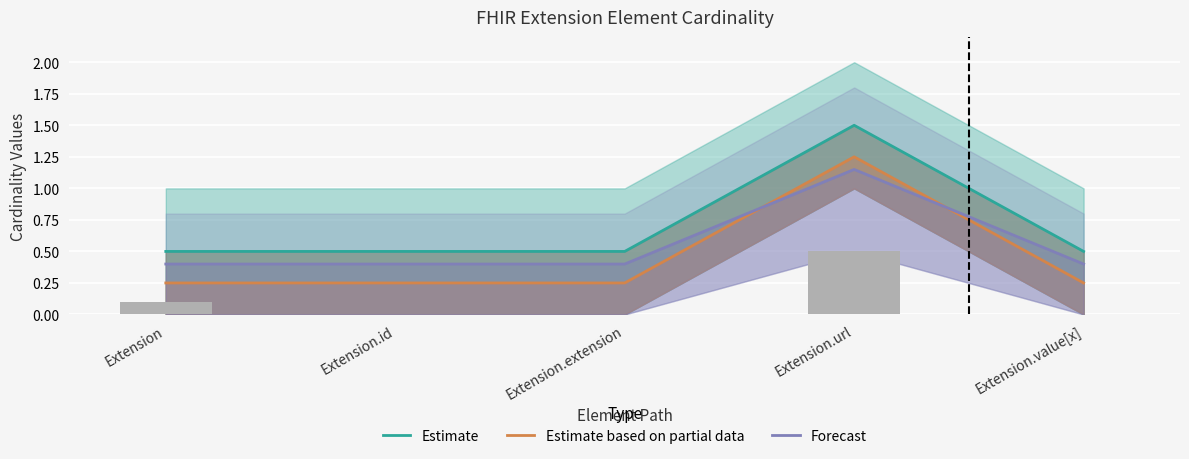

Is it true that Estimate based on partial data equals 0.2 at Extension.extension?

True